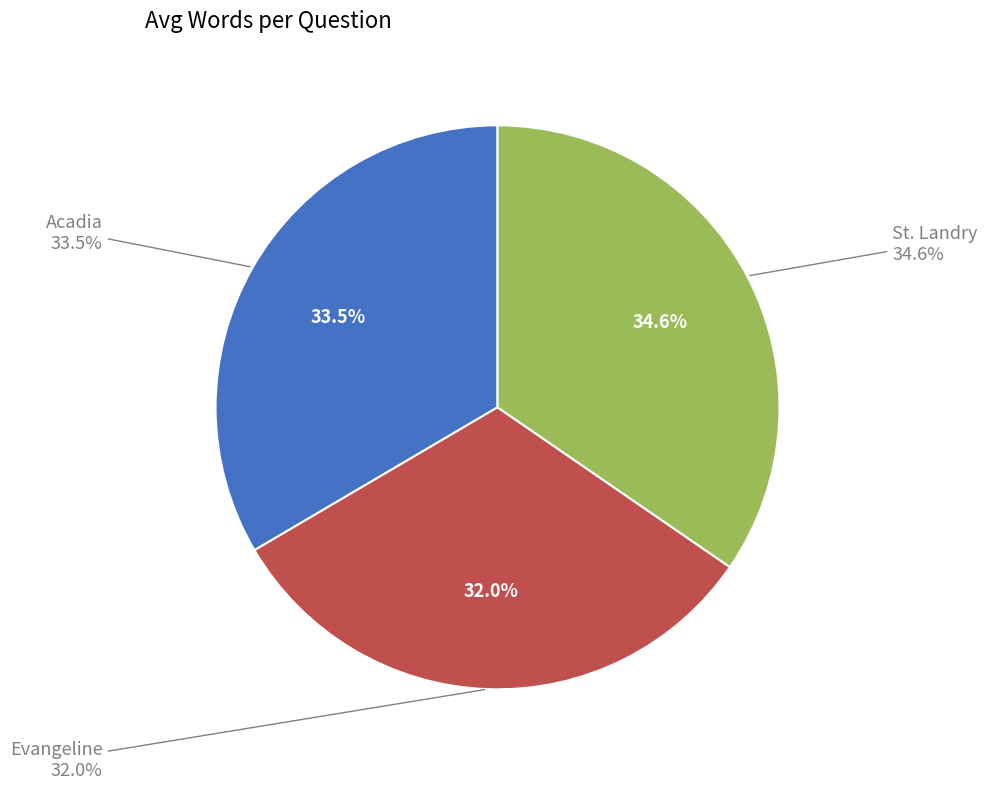

True or false: Acadia accounts for 25% of the total.

False